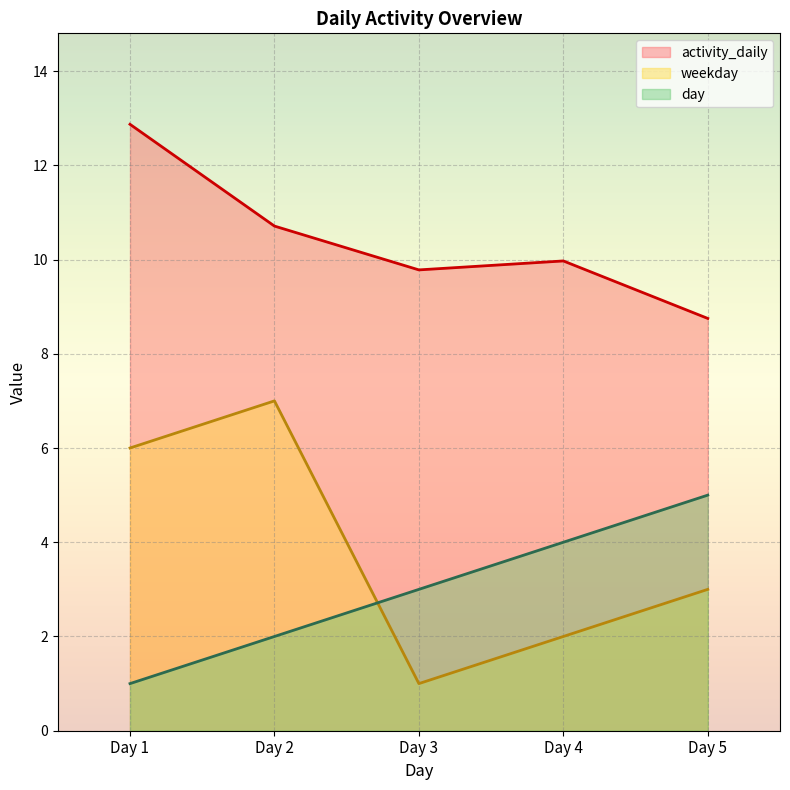

What is the sum of the activity_daily values at Day 4 and Day 5?

18.7